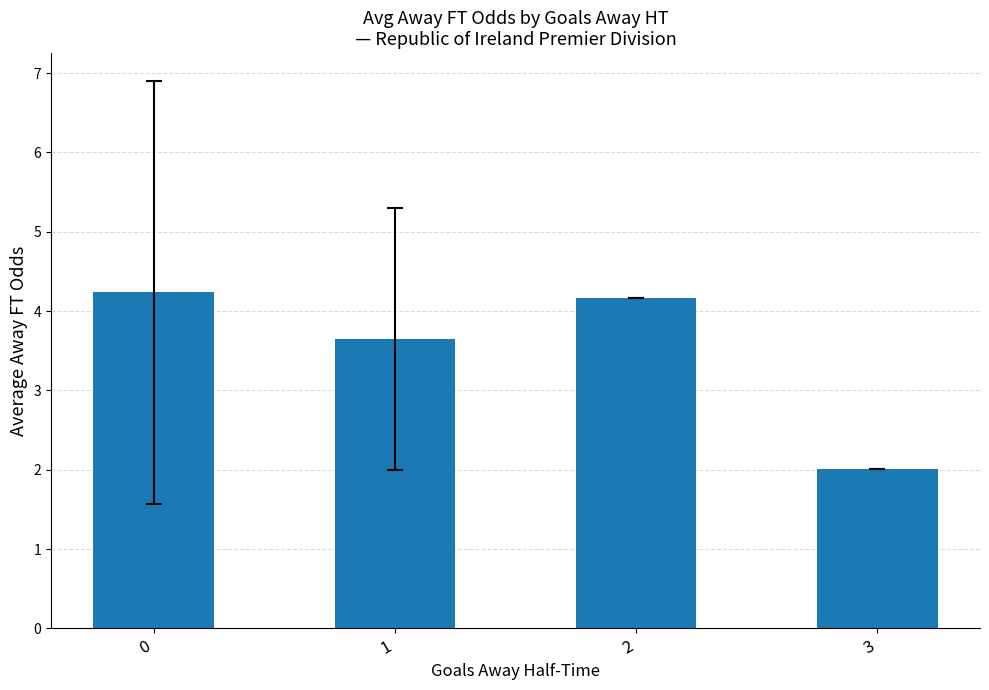

Reading left to right, list all the values displayed in this chart.

0=4.2	1=3.6	2=4.2	3=2.0